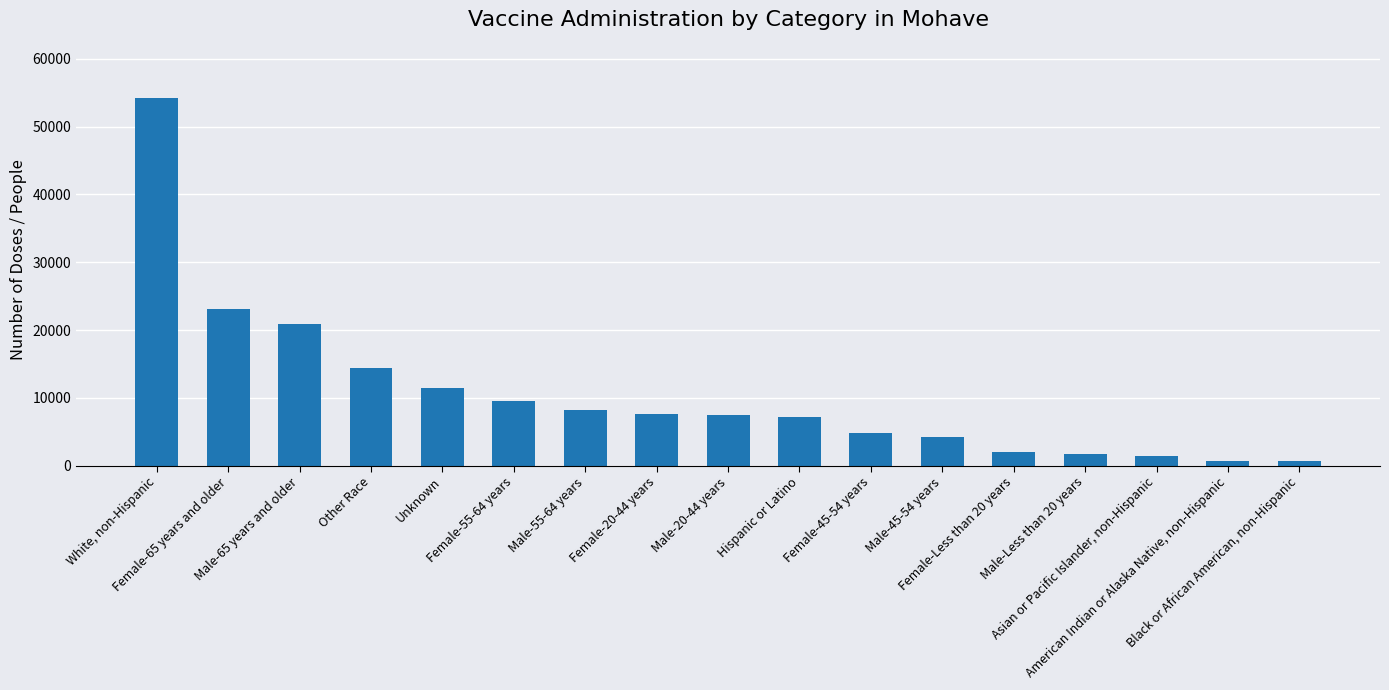

At which label does the data first exceed 7487?

White, non-Hispanic